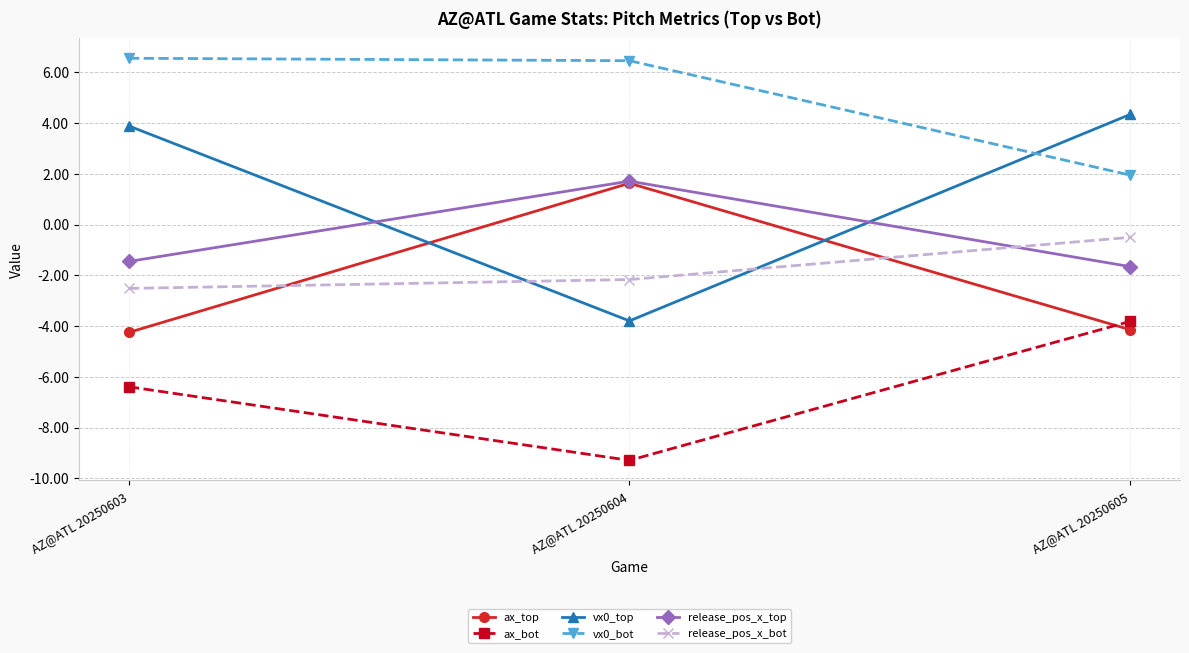

What is the difference between the release_pos_x_top values at AZ@ATL 20250604 and AZ@ATL 20250603?

3.2